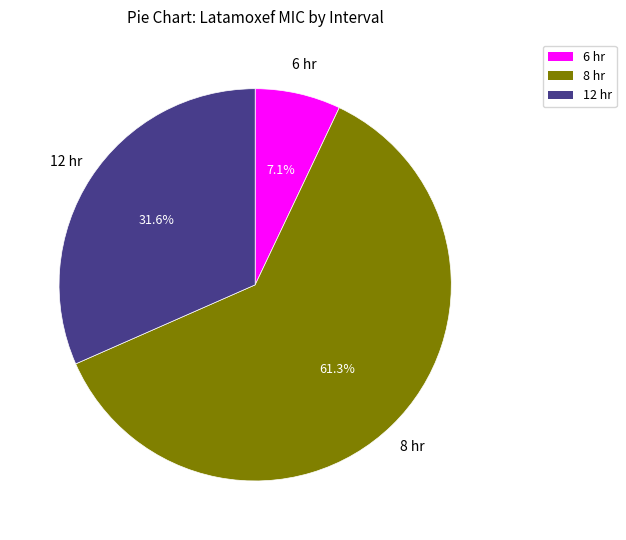

Which category has the smallest portion of the pie?

6 hr